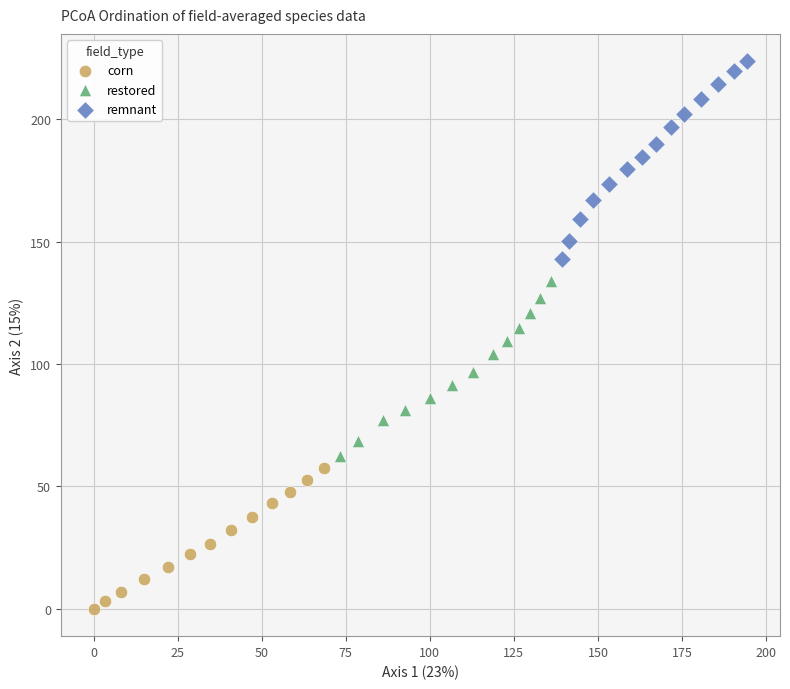

What are all the series names shown in the legend?

corn, restored, remnant